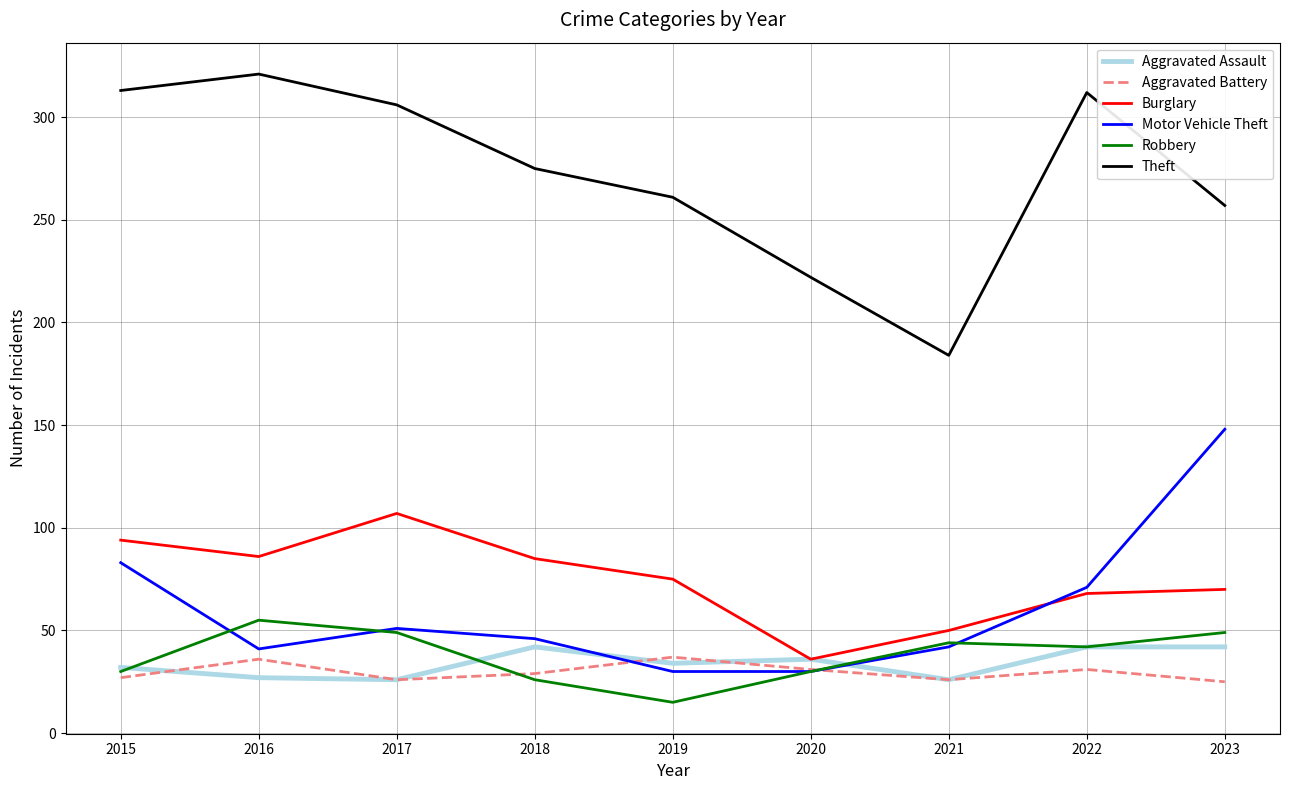

Which series changed the most between 2022 and 2023?

Motor Vehicle Theft